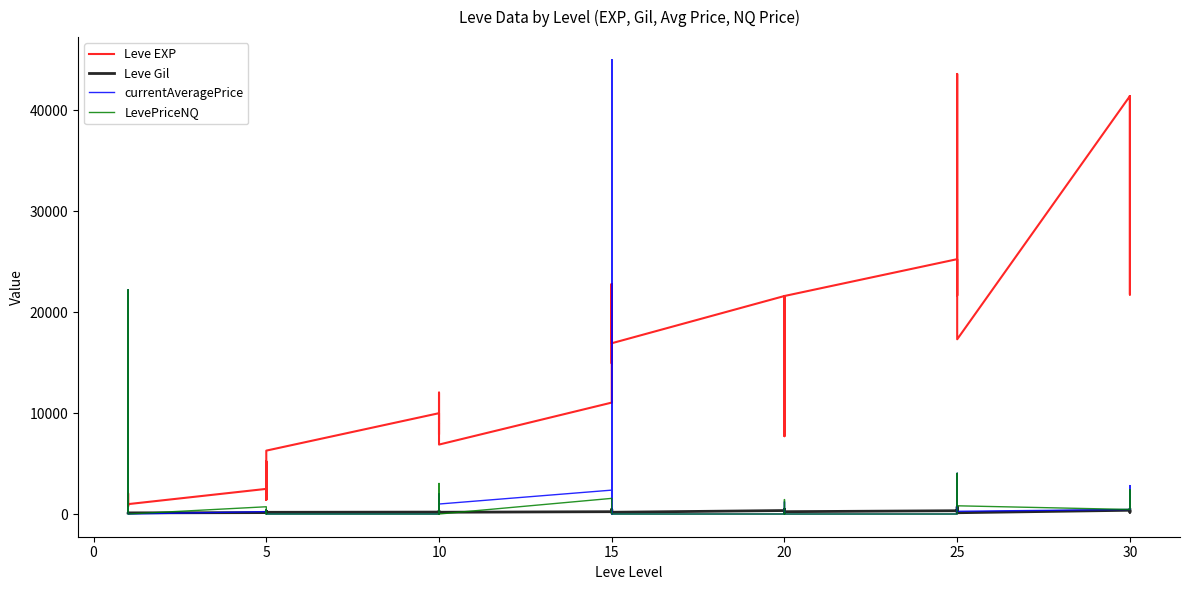

True or false: LevePriceNQ has a value of 9318.9 at 5.

False